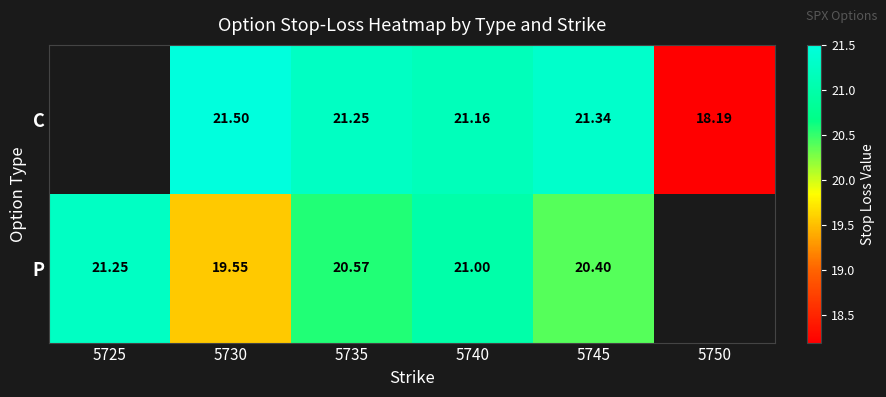

How many data points does each series have?

6